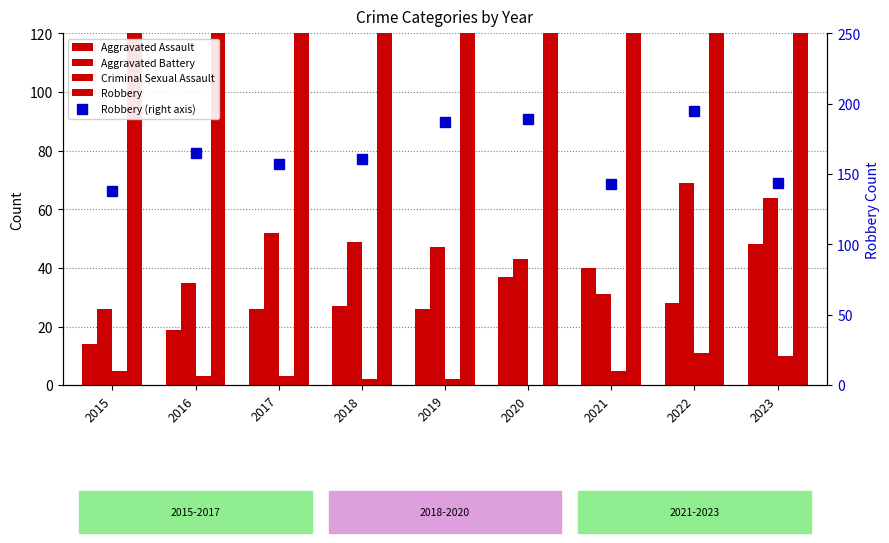

Rank the categories by Robbery value from lowest to highest.

2015, 2021, 2023, 2017, 2018, 2016, 2019, 2020, 2022